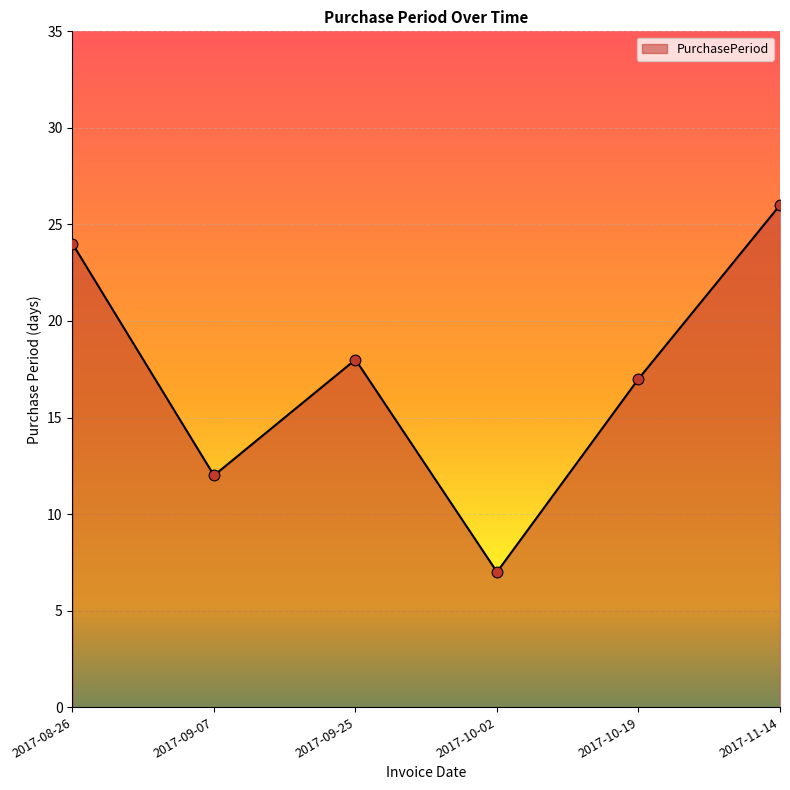

What is the change in value from 2017-09-07 to 2017-09-25?

+6